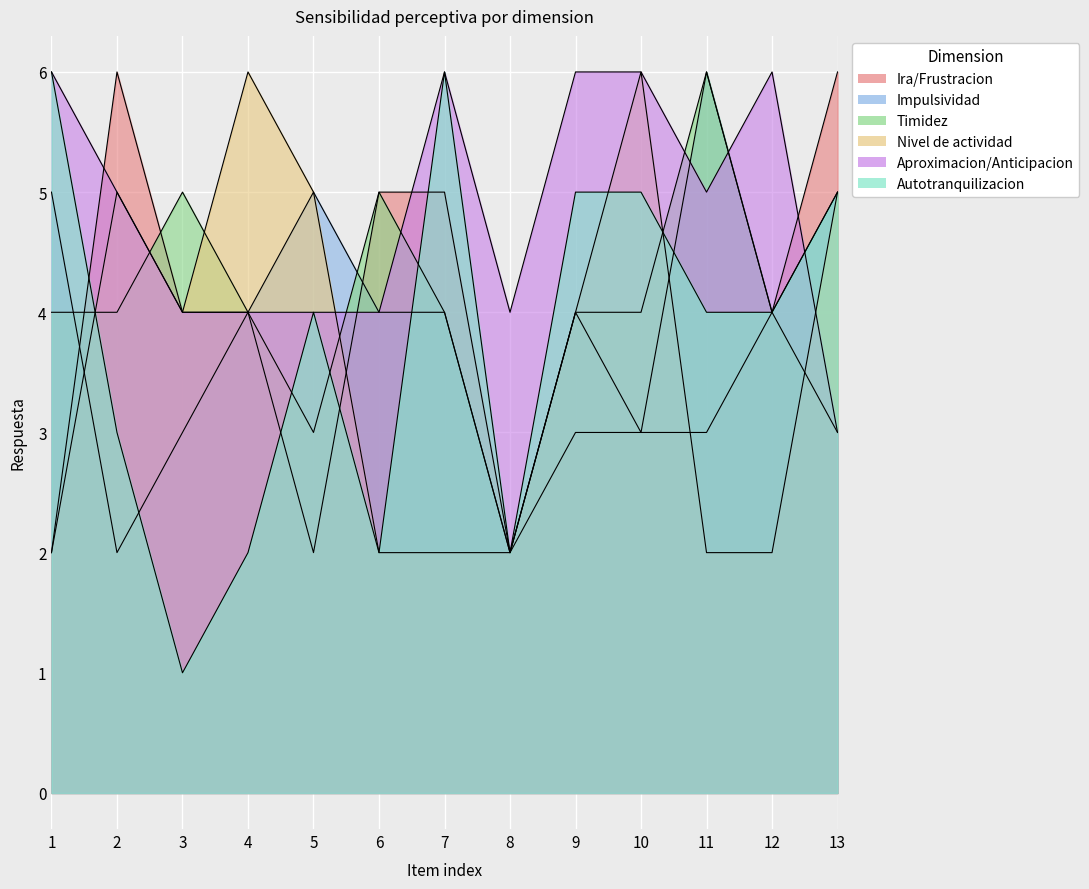

What is the minimum value for Timidez?

2